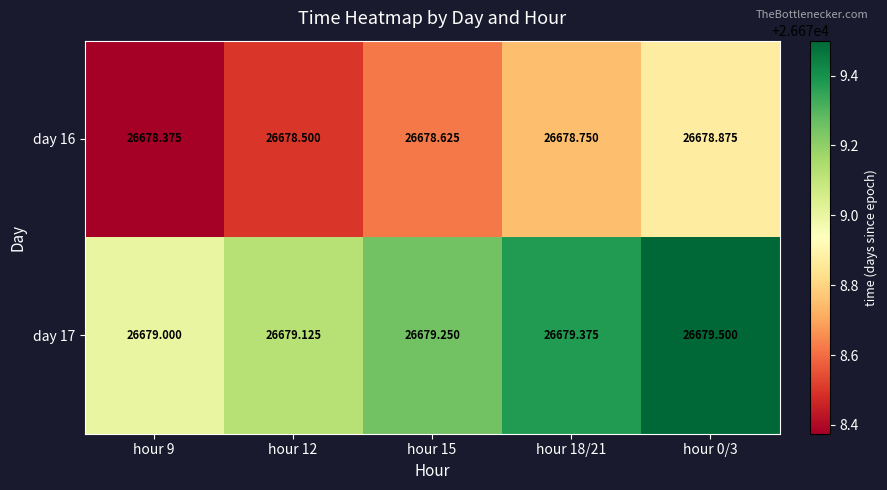

Which label corresponds to the smallest value in the chart?

hour 9